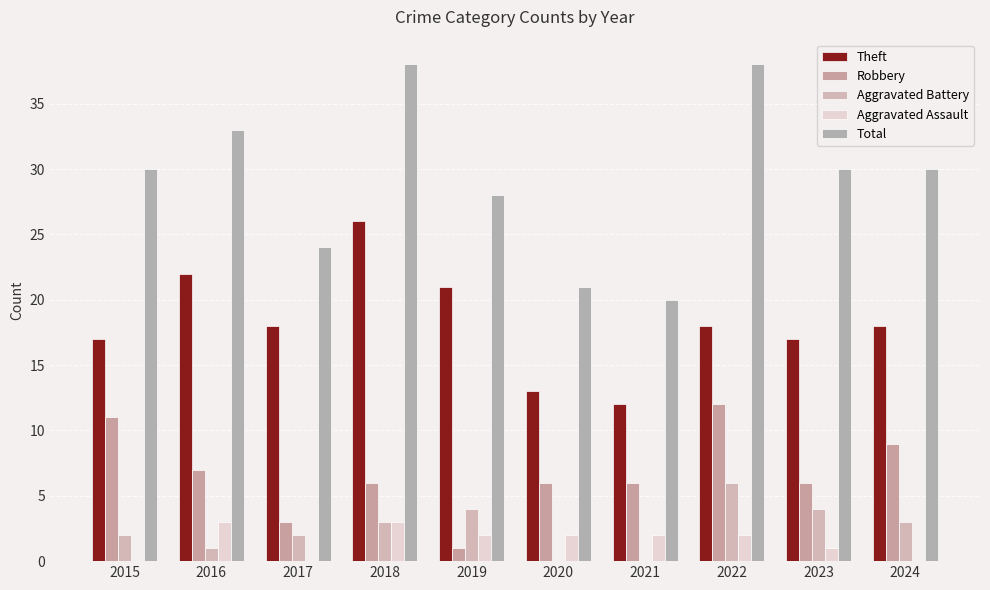

What are all the series names shown in the legend?

Theft, Robbery, Aggravated Battery, Aggravated Assault, Total